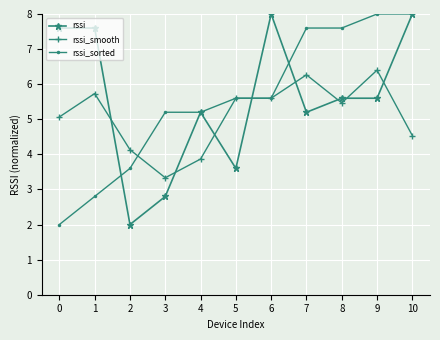

Which series changed the most between 1 and 7?

rssi_sorted